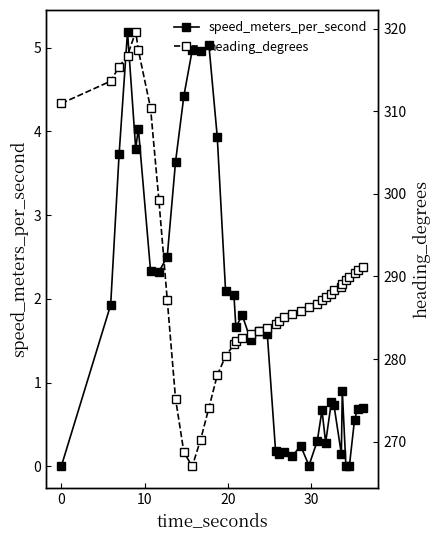

What is the maximum value shown in the chart?

319.6